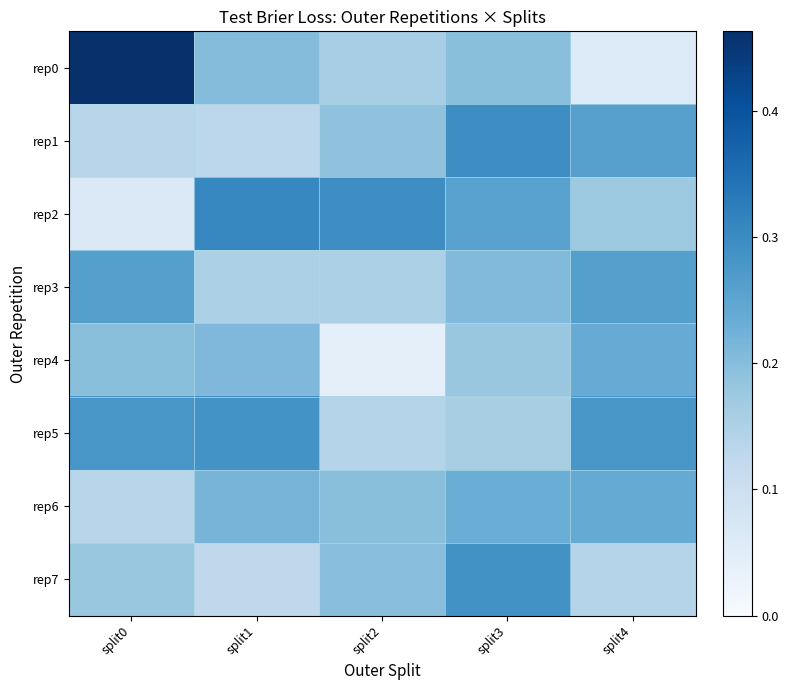

Which has a higher value, split1 or split0?

split0